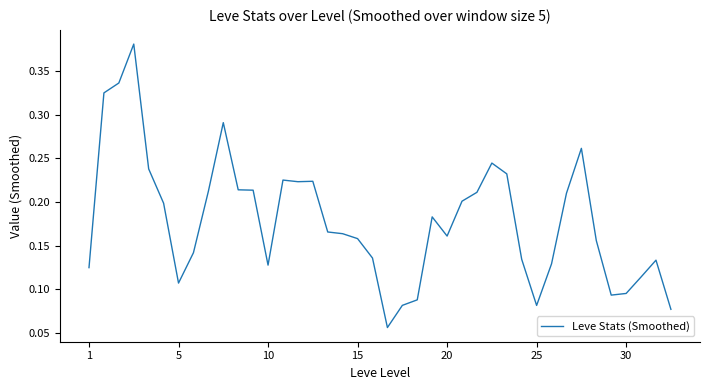

Is it true that the value at 1 is 0.2?

False